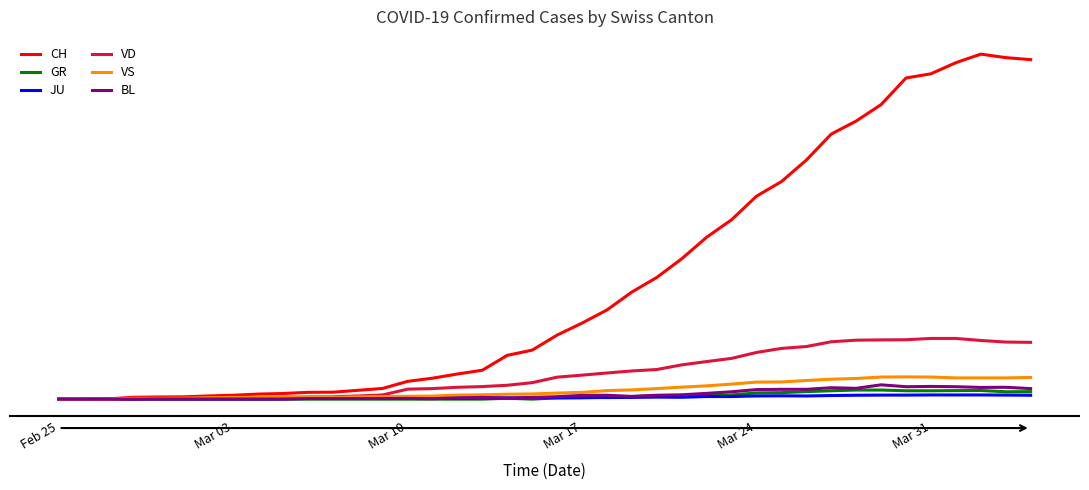

Does the chart display data point markers on the line(s)?

No